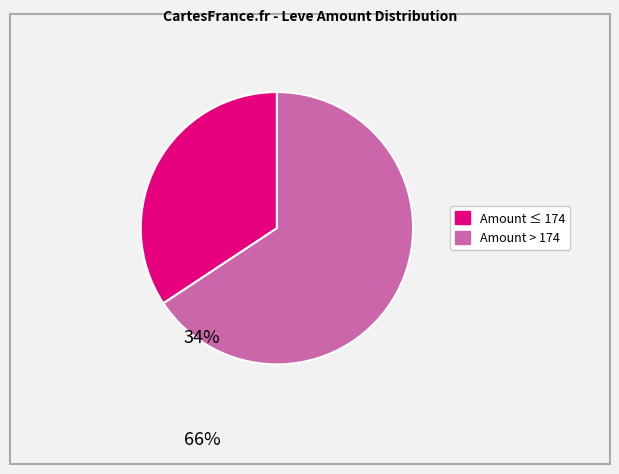

Is there a majority slice in this chart?

Yes